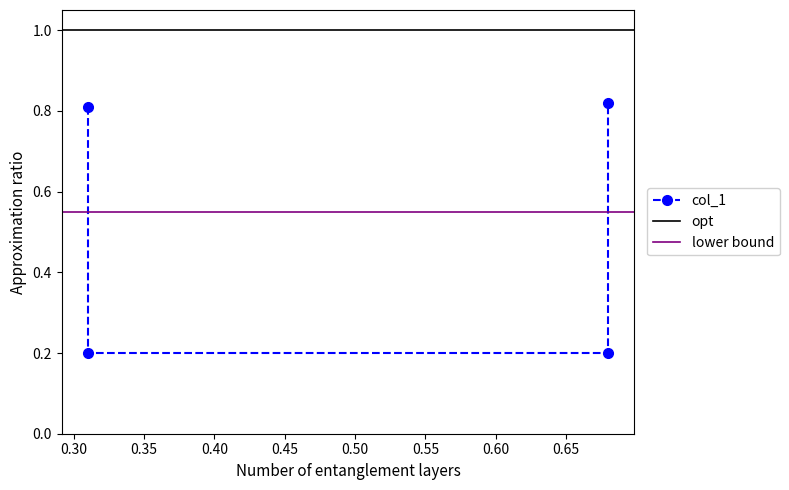

Which has a higher value, 0.68 or 0.68?

0.68